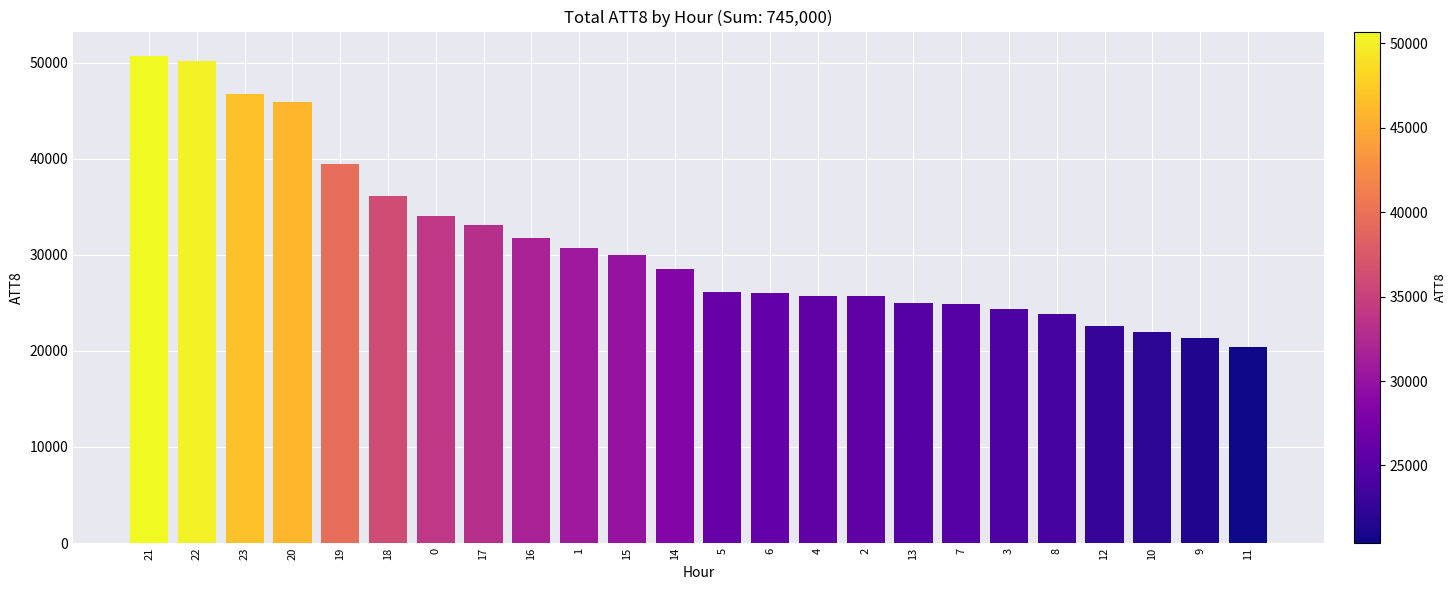

What is the maximum value shown in the chart?

50700